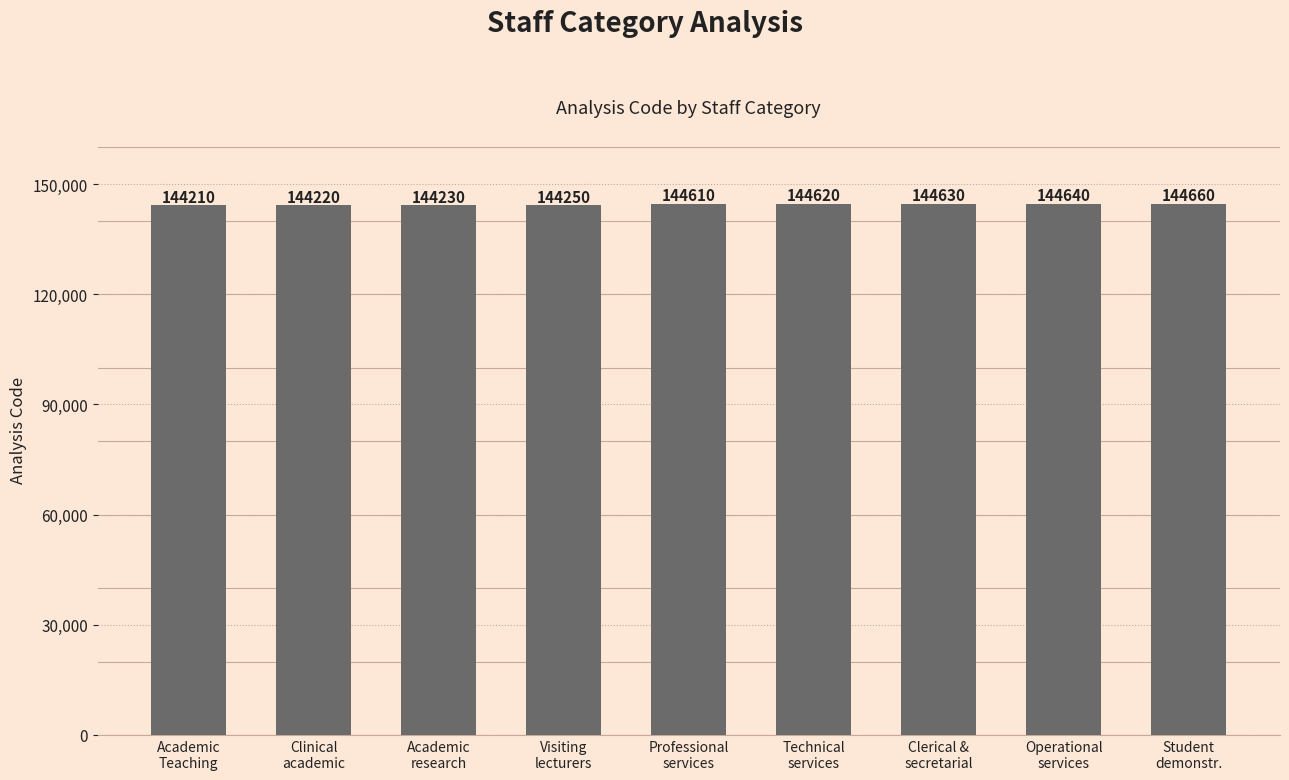

Which has a higher value, Clinical
academic or Operational
services?

Operational
services